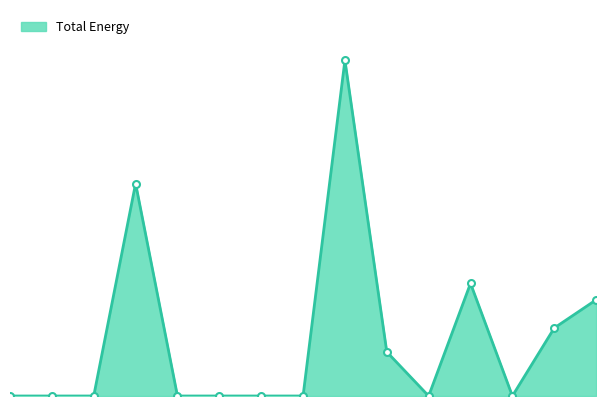

Does the chart have visible grid lines?

No